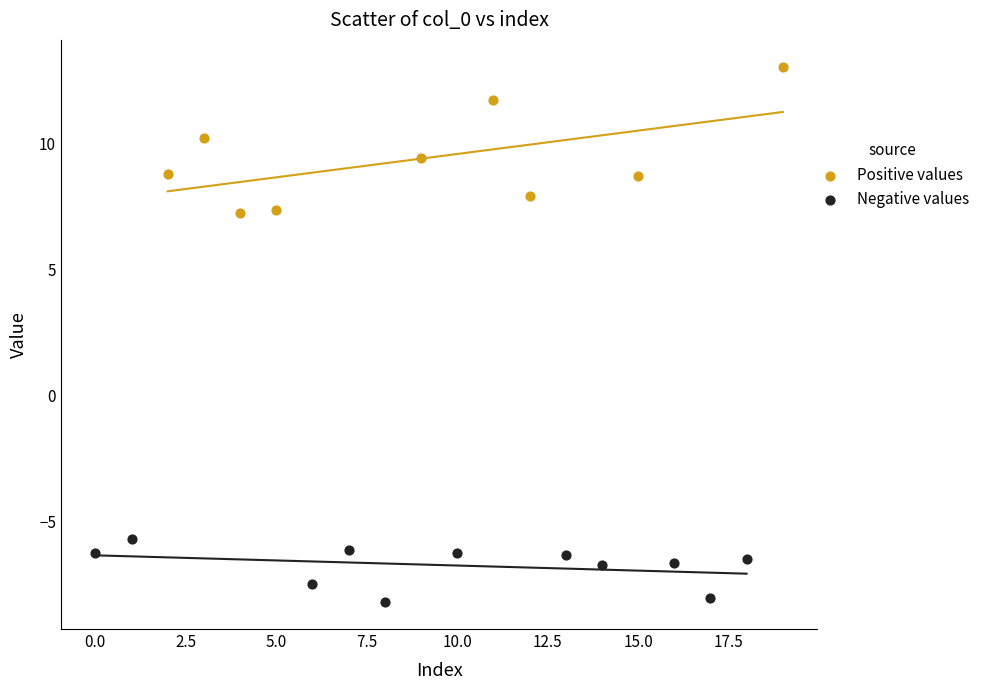

Which series reaches the minimum Y coordinate?

Negative values